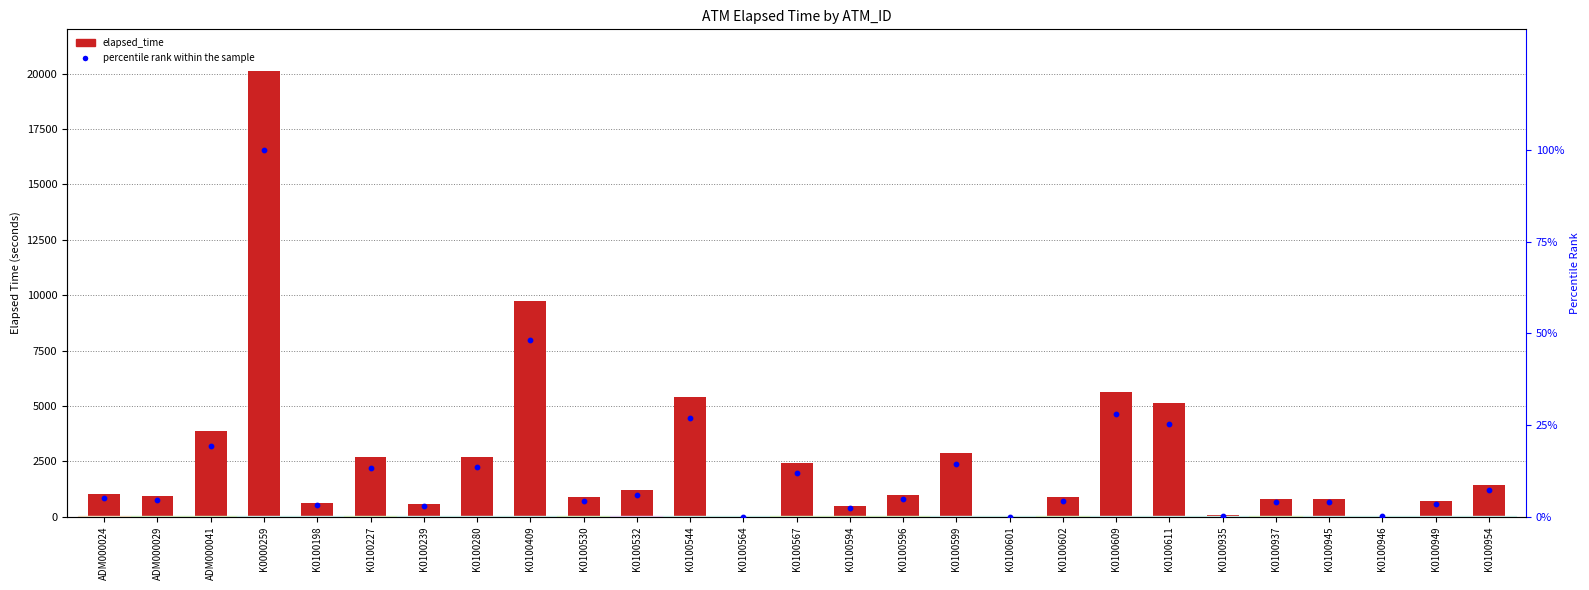

Is the value of elapsed_time at K0100564 greater than the value of percentile rank within the sample at K0100239?

No